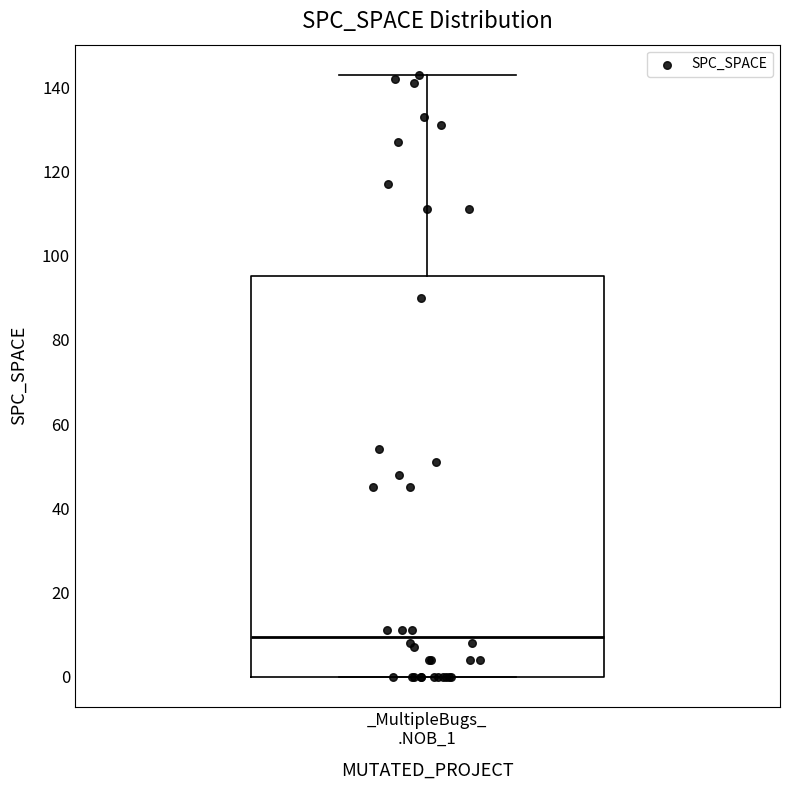

Read this box plot against the y-axis: the position of the median line, the range covered by the box, and the ends of both whiskers. The values are not printed on the chart, so give them approximately, as read against the axis.

median 10, box 0 to 96, whiskers 0 to 144